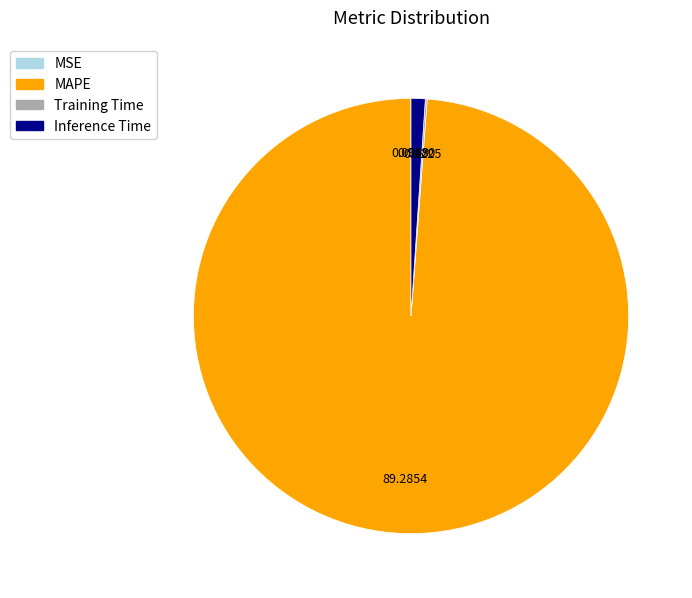

Is there any slice that represents more than half of the pie?

Yes